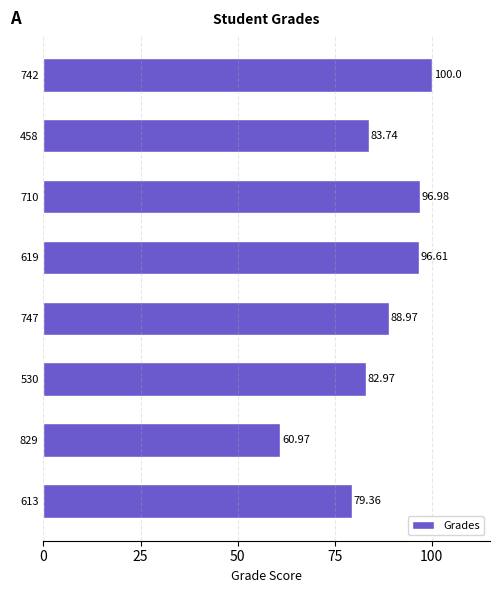

Does the chart contain any negative values?

No